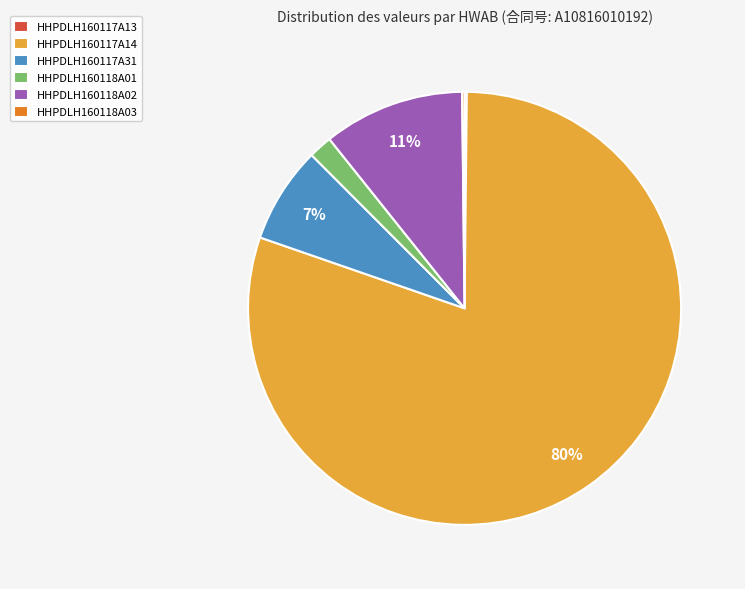

Which has a higher value, HHPDLH160118A02 or HHPDLH160117A31?

HHPDLH160118A02